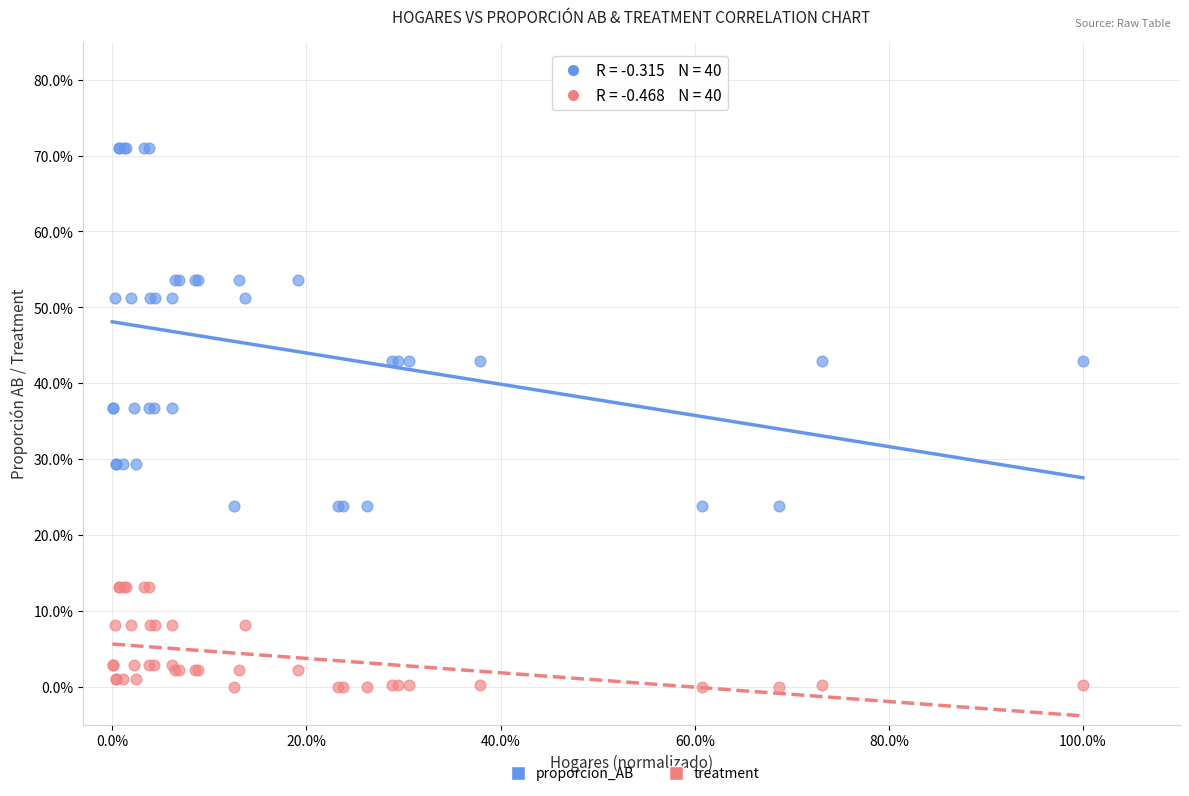

Which series contains the lowest Y value?

treatment